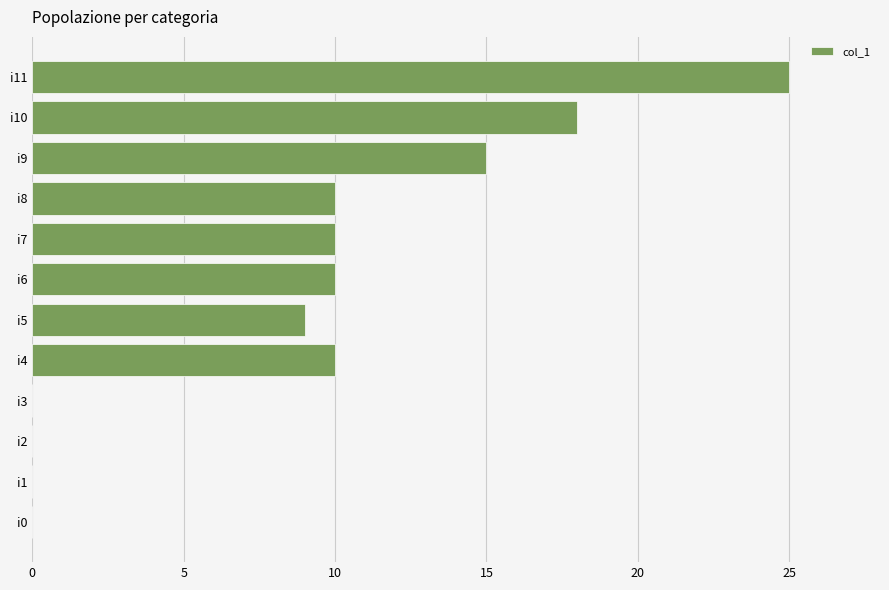

What is the sum of all values?

107